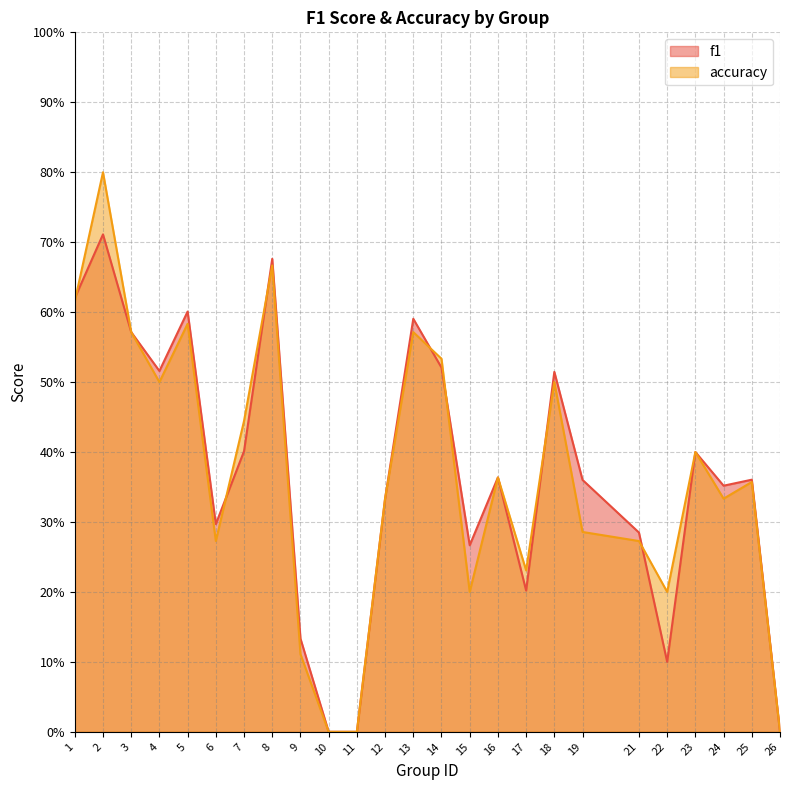

Reading left to right, what are all the values shown in this chart?

f1: 0.6	0.7	0.6	0.5	0.6	0.3	0.4	0.7	0.1	0.0	0.0	0.3	0.6	0.5	0.3	0.4	0.2	0.5	0.4	0.3	0.1	0.4	0.4	0.4	0.0
accuracy: 0.6	0.8	0.6	0.5	0.6	0.3	0.4	0.7	0.1	0.0	0.0	0.3	0.6	0.5	0.2	0.4	0.2	0.5	0.3	0.3	0.2	0.4	0.3	0.4	0.0